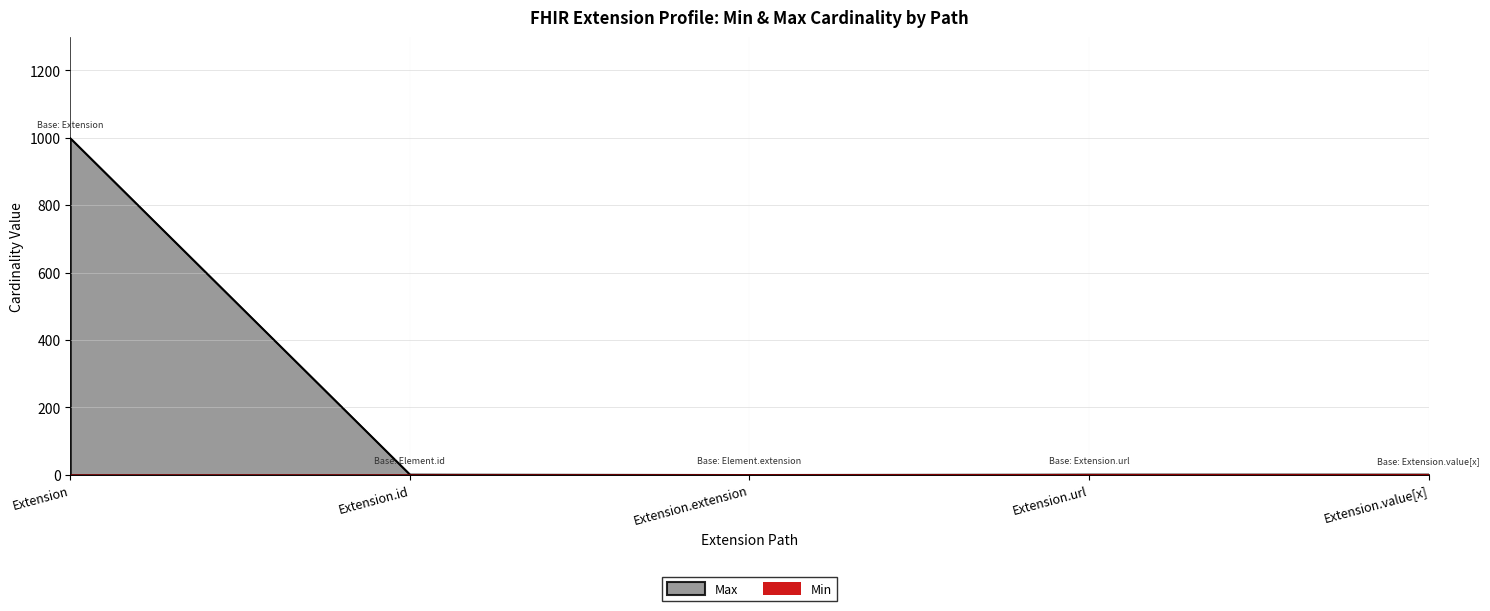

Does the chart have visible grid lines?

Yes